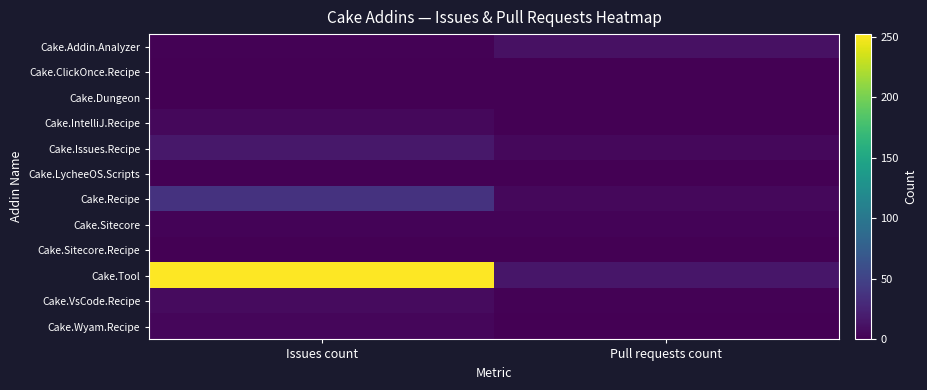

Which has a higher value, Pull requests count or Issues count?

Pull requests count